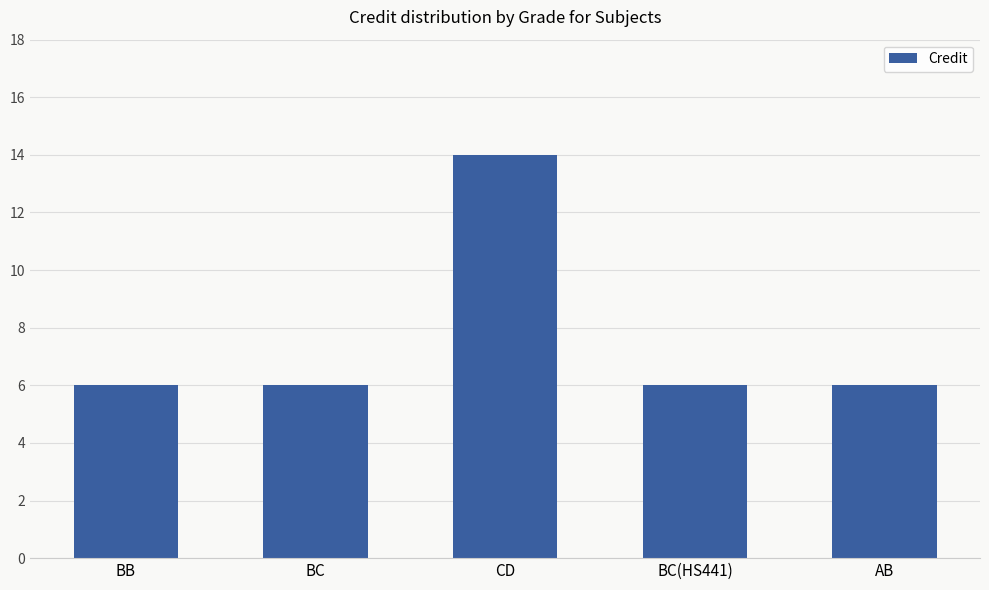

The chart shows a value of 6 at BC(HS441). True or false?

True